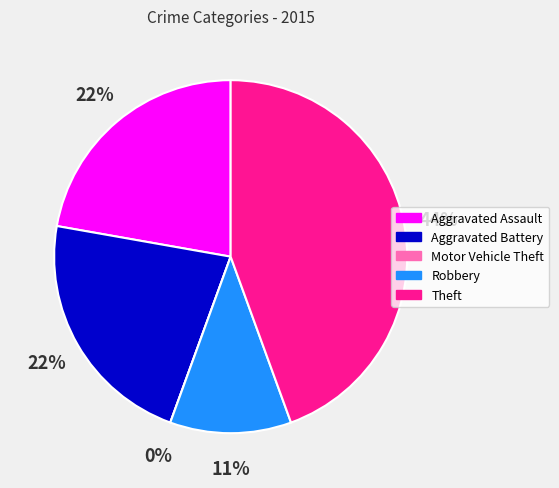

Between Motor Vehicle Theft and Theft, which is larger?

Theft